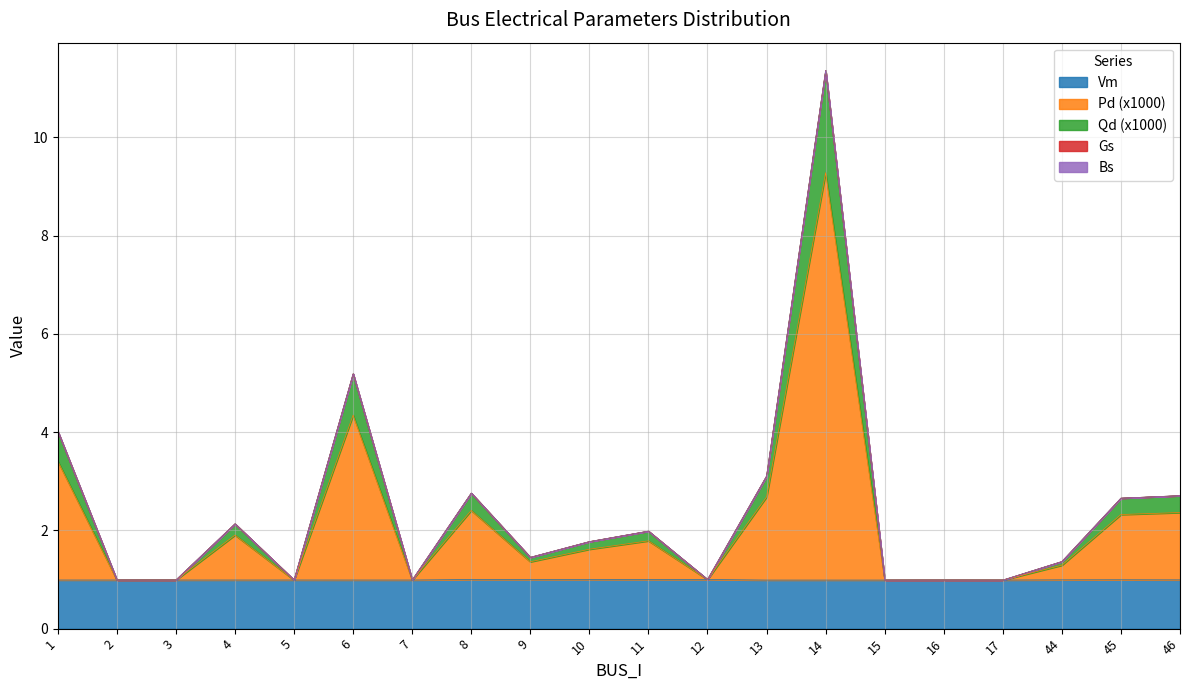

What is the value of the Qd point at the 12th from the left?

1.0